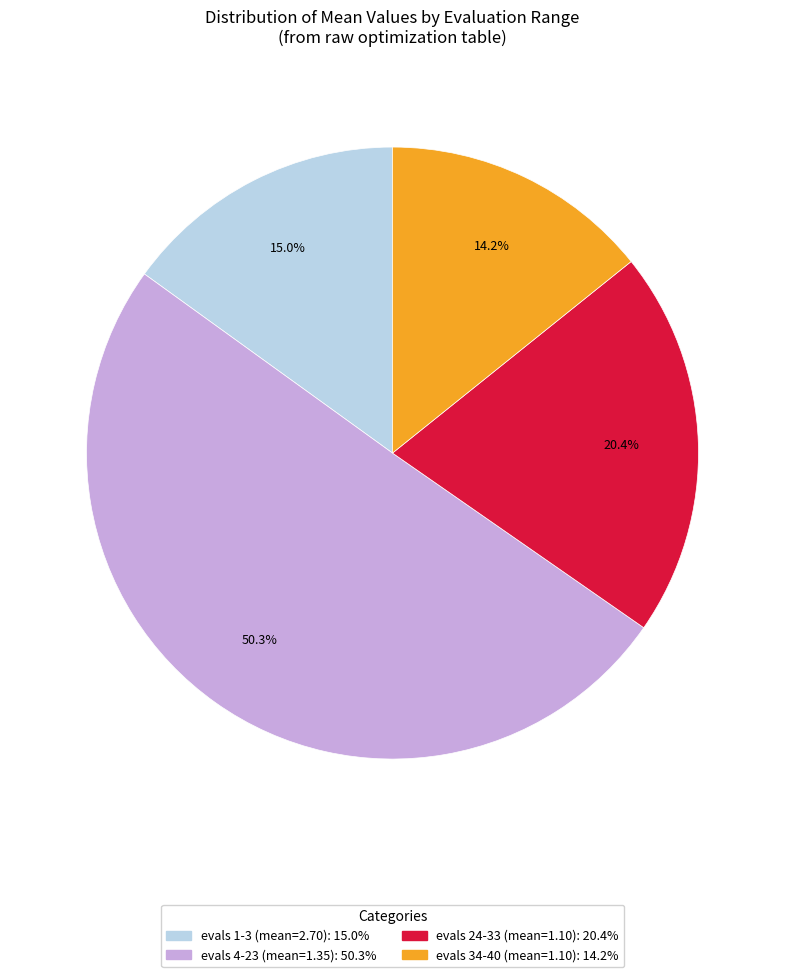

To the nearest percent, what is the difference between the largest and smallest slice percentages?

36%